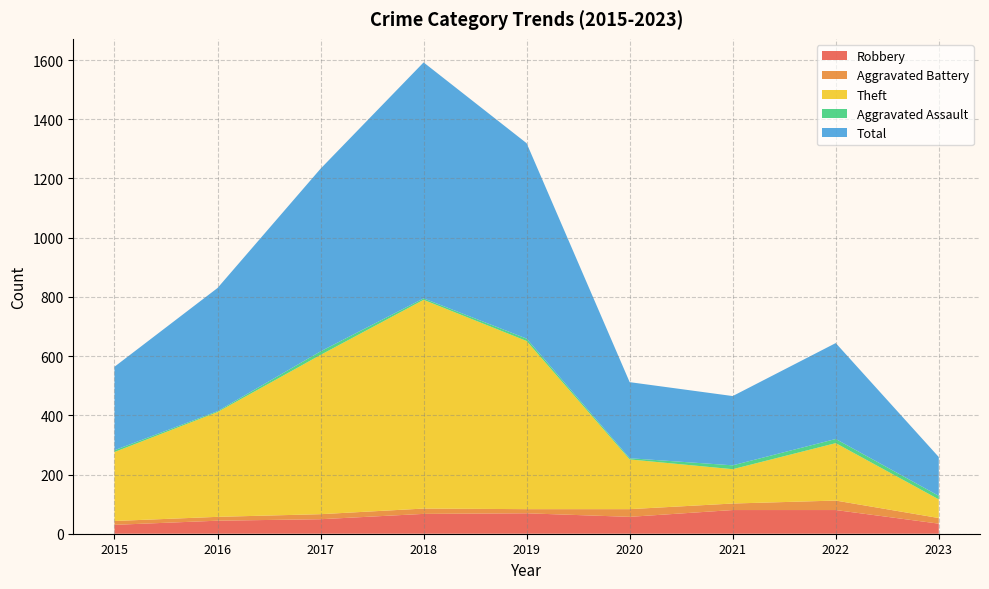

Reading left to right, what are all the values shown in this chart?

Robbery: 2015=30	2016=44	2017=49	2018=67	2019=69	2020=57	2021=80	2022=80	2023=34
Aggravated Battery: 2015=13	2016=13	2017=17	2018=18	2019=14	2020=26	2021=22	2022=32	2023=19
Theft: 2015=233	2016=354	2017=538	2018=705	2019=568	2020=168	2021=116	2022=194	2023=63
Aggravated Assault: 2015=6	2016=3	2017=12	2018=5	2019=8	2020=4	2021=13	2022=14	2023=12
Total: 2015=282	2016=416	2017=617	2018=797	2019=660	2020=257	2021=234	2022=324	2023=131